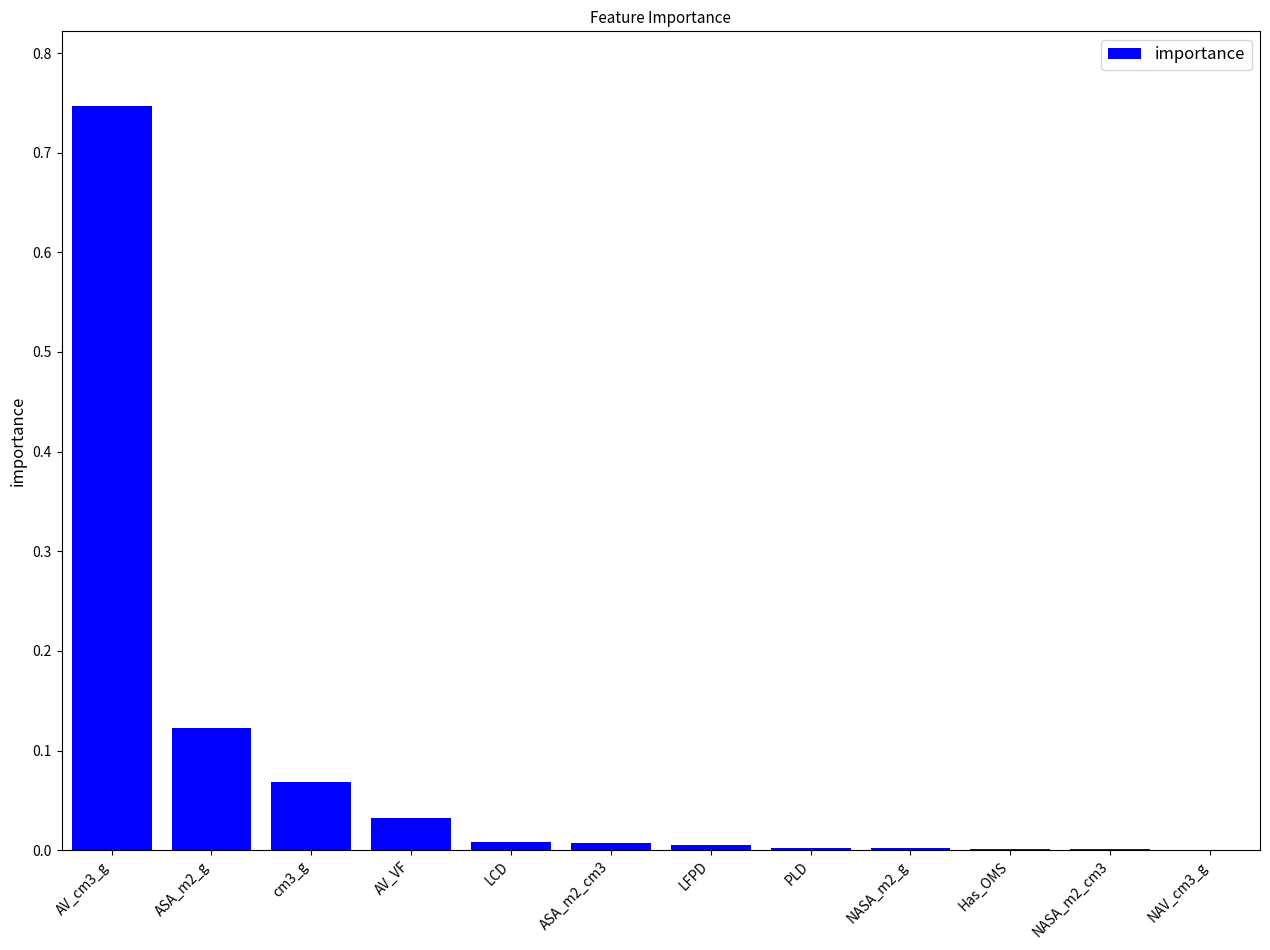

What is the sum of all values?

1.0